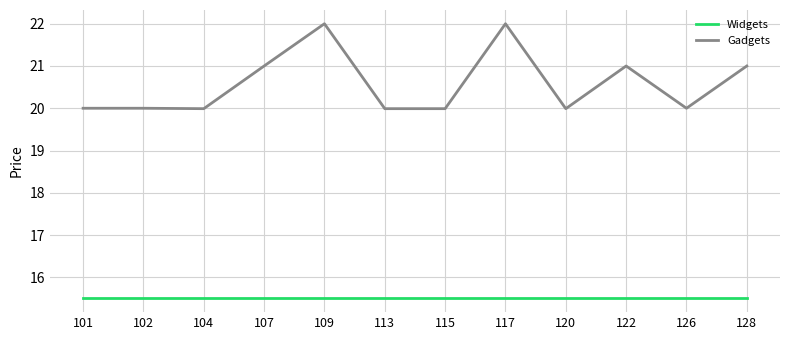

Reading left to right, extract all data points from this chart.

Widgets: 15.5	15.5	15.5	15.5	15.5	15.5	15.5	15.5	15.5	15.5	15.5	15.5
Gadgets: 20.0	20.0	20.0	21.0	22.0	20.0	20.0	22.0	20.0	21.0	20.0	21.0